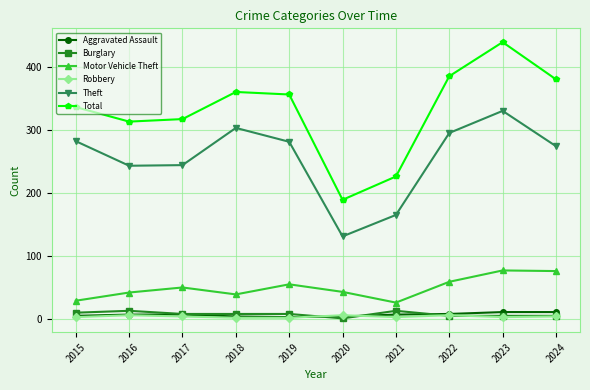

Which category has the highest value across all series?

2023